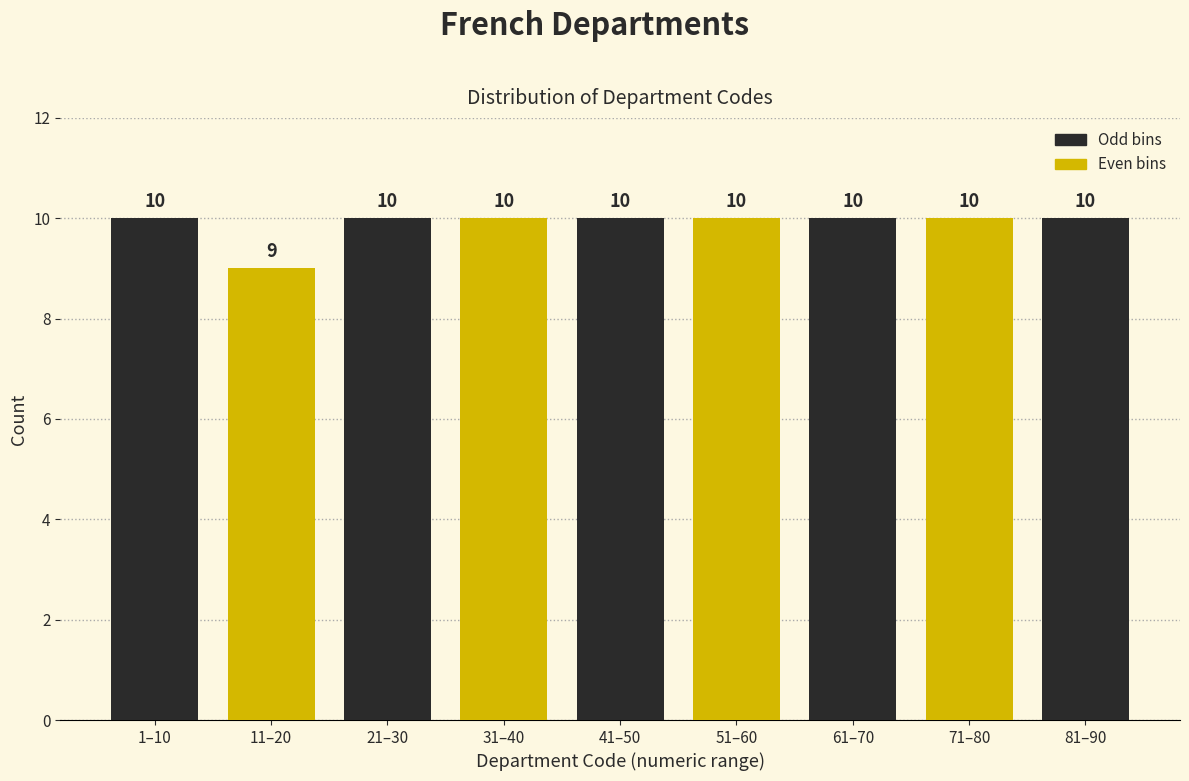

Reading left to right, list all the values displayed in this chart.

10	9	10	10	10	10	10	10	10